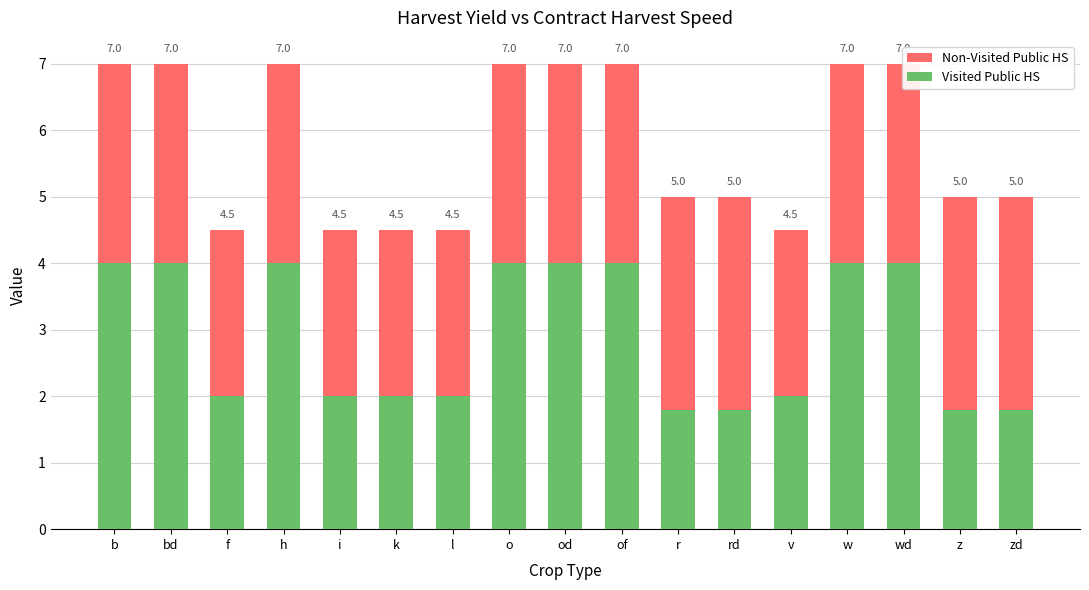

How many groups of bars are there?

17